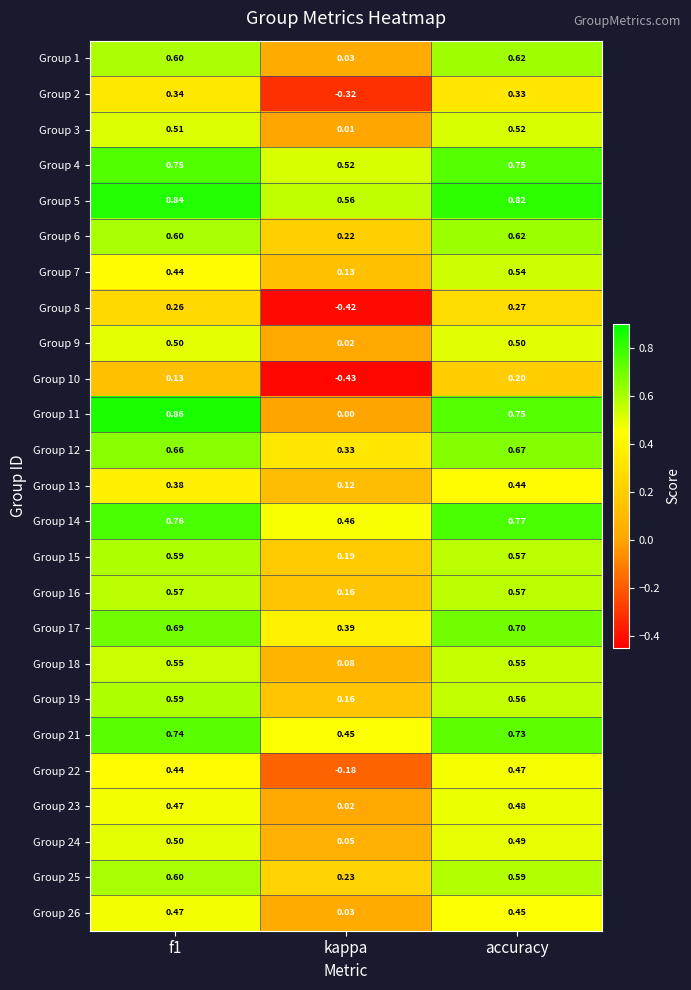

Where is Group 19 nearest to the value 0?

kappa